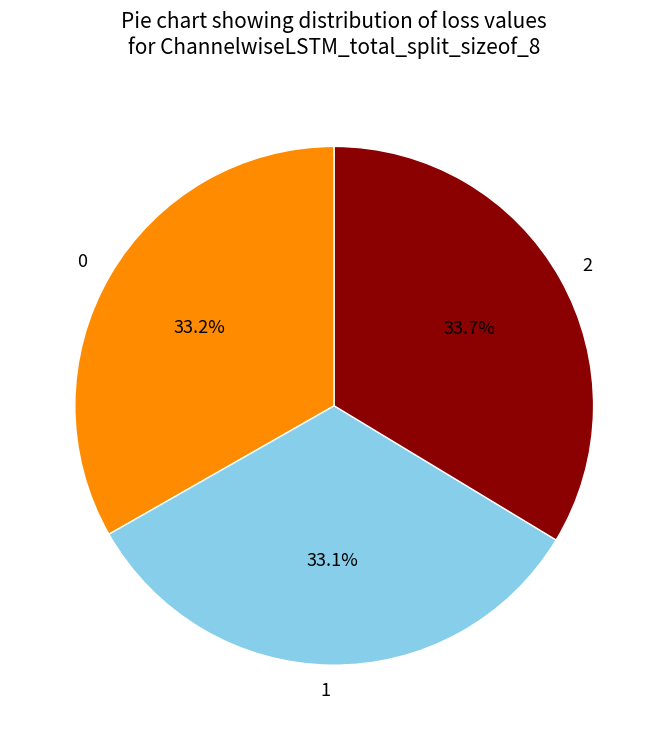

How many slices are in this pie chart?

3